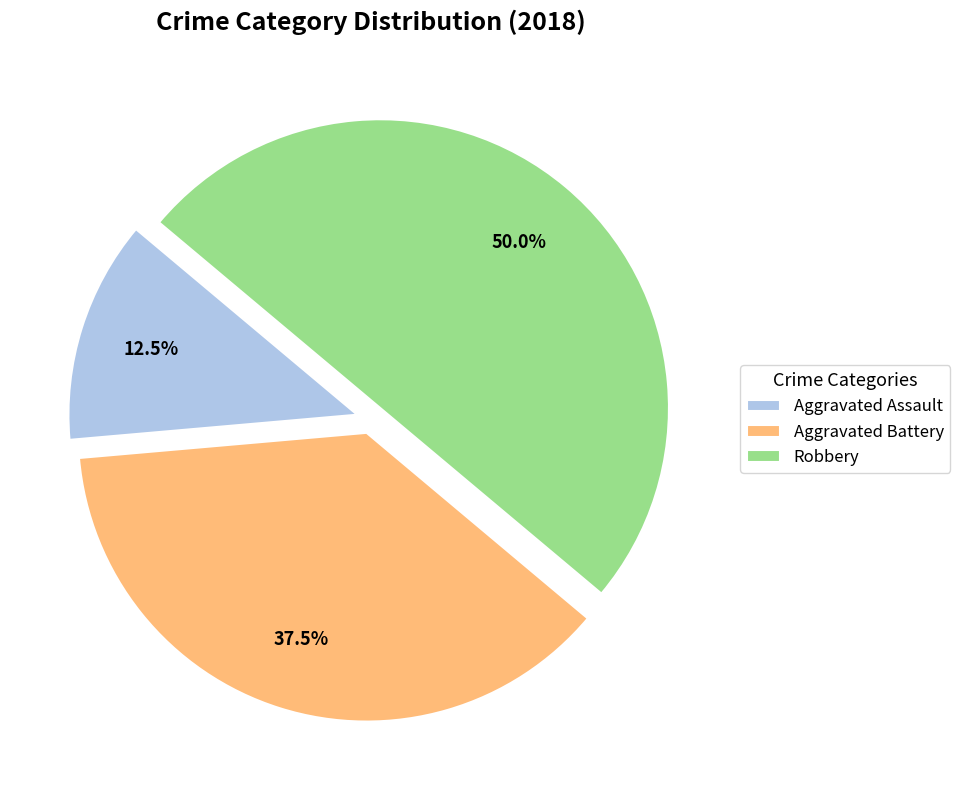

Which has a higher value, Aggravated Assault or Aggravated Battery?

Aggravated Battery